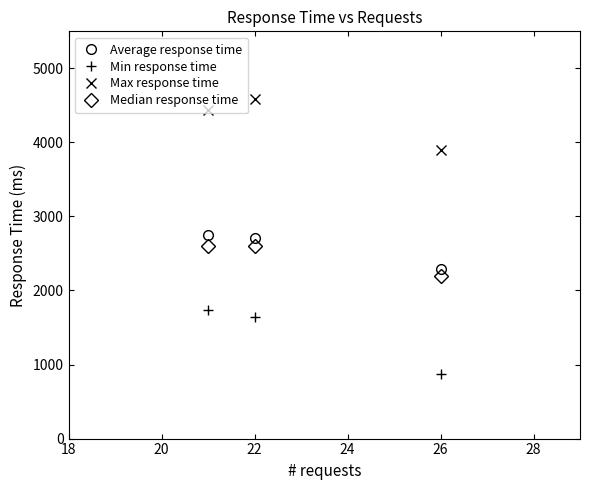

How many data points in Min response time are above 1641?

1